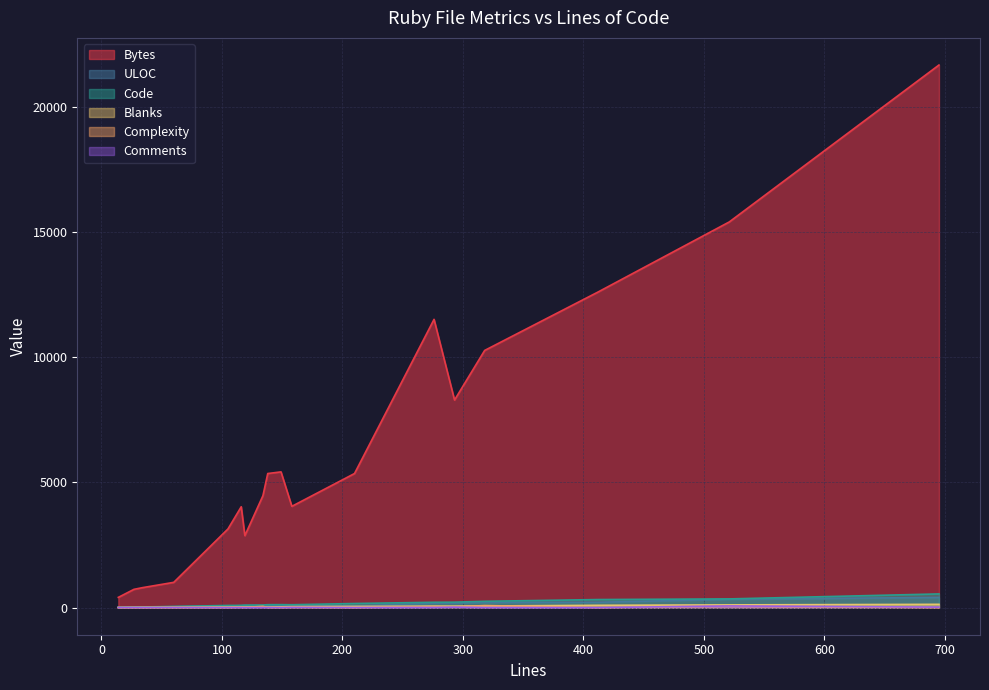

List the series in order of their peak value, highest first.

Bytes, Code, ULOC, Blanks, Complexity, Comments